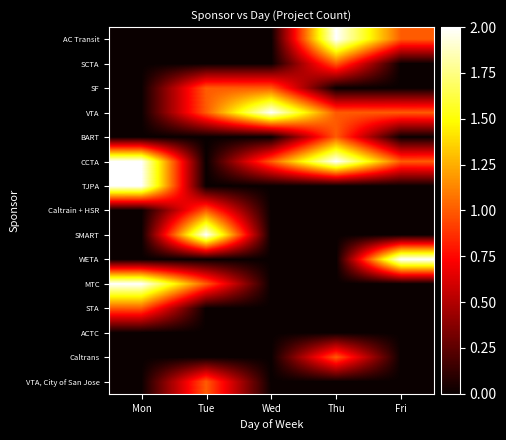

At which category is the sum across all series the highest?

Thu